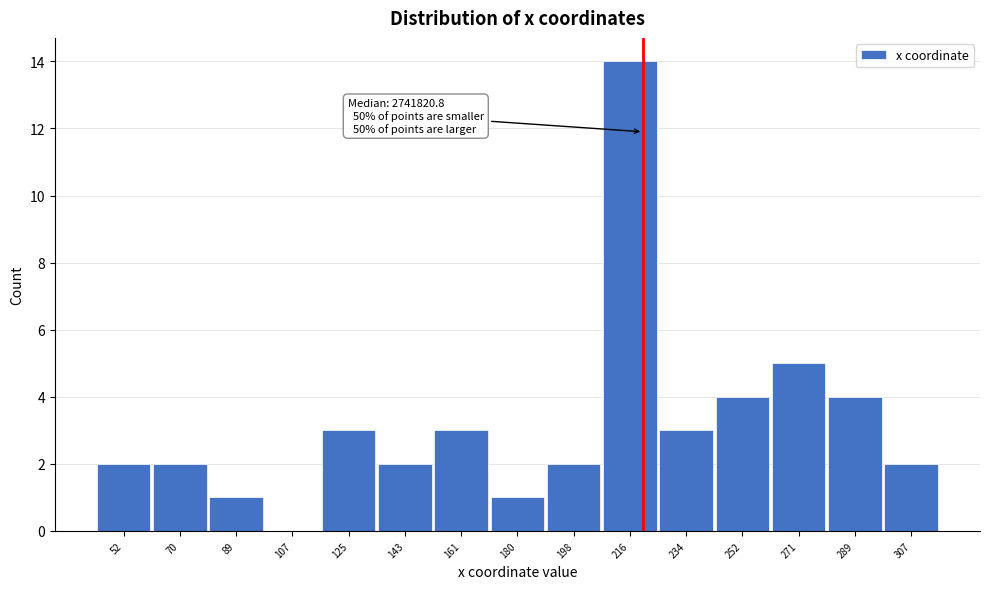

Reading left to right, list all the values displayed in this chart.

52=2	70=2	89=1	107=0	125=3	143=2	161=3	180=1	198=2	216=14	234=3	252=4	271=5	289=4	307=2